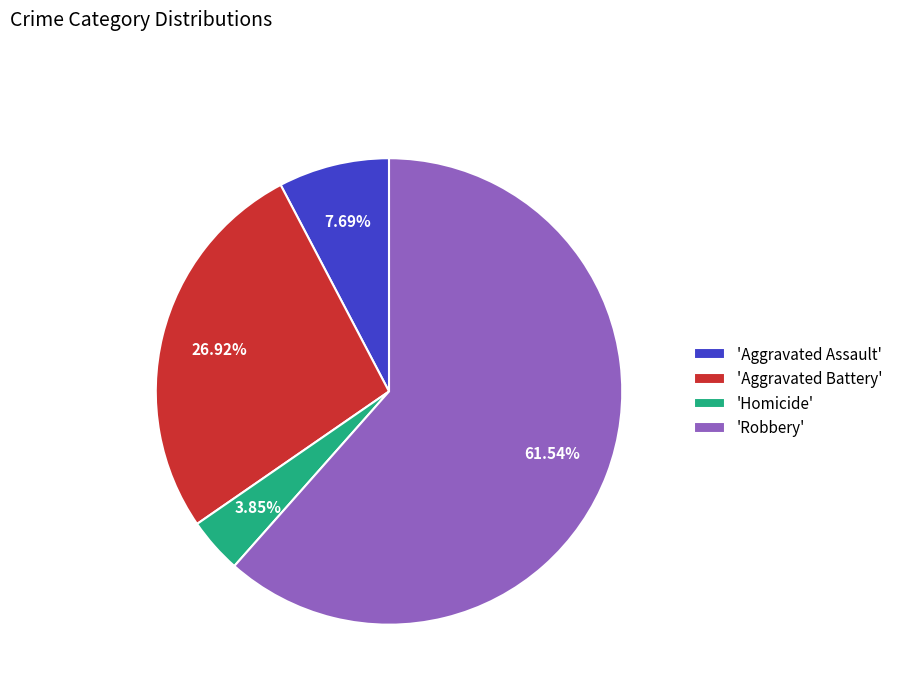

Approximately how many times larger is the value at 'Robbery' compared to 'Homicide'?

16.0